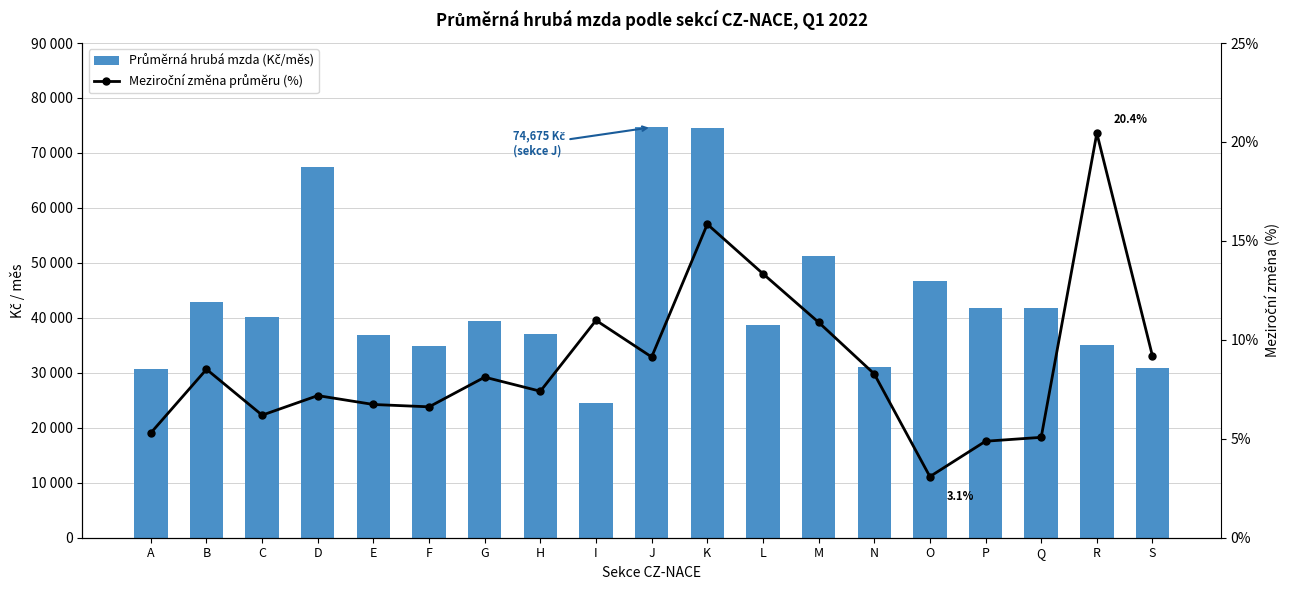

At which category does the chart reach its peak across all series?

J